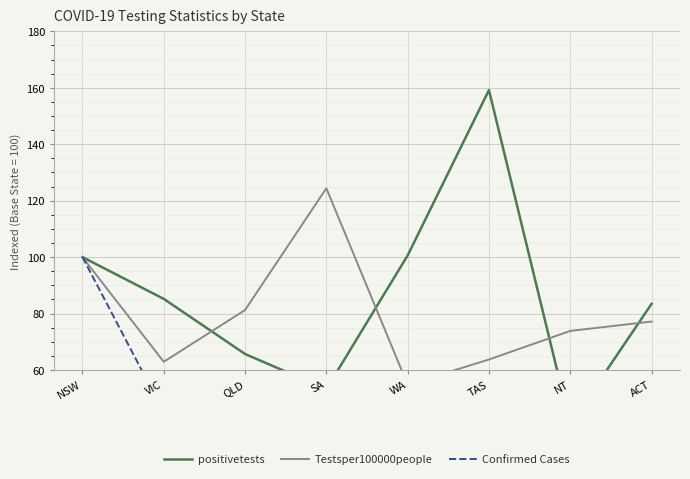

How many interior local valleys does the Confirmed Cases series have?

2